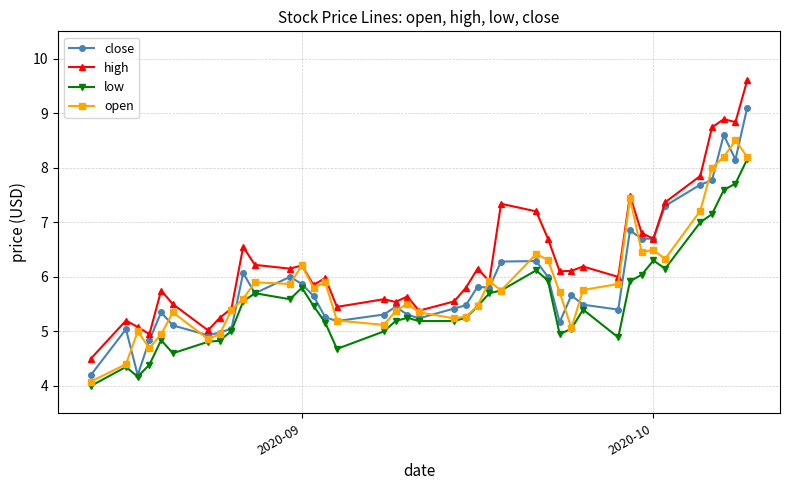

Which series has the largest total across all categories?

high